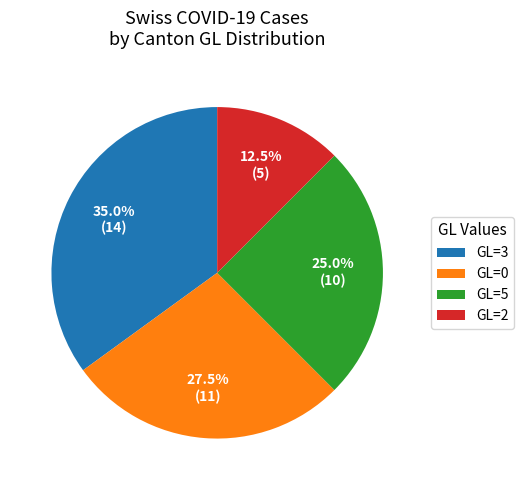

Count the number of slices in the pie.

4